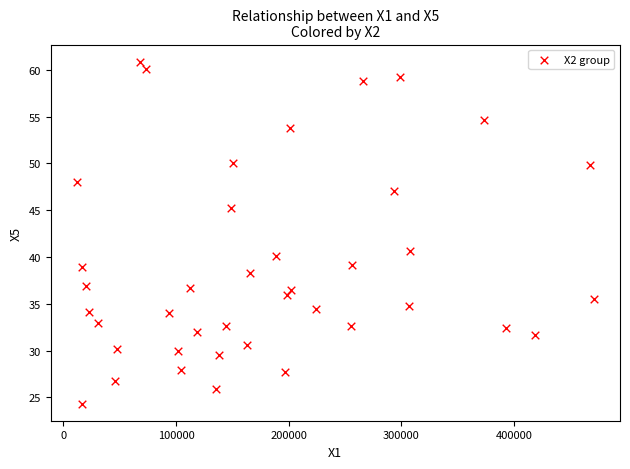

What is the range of X values (max minus min)?

459694.9